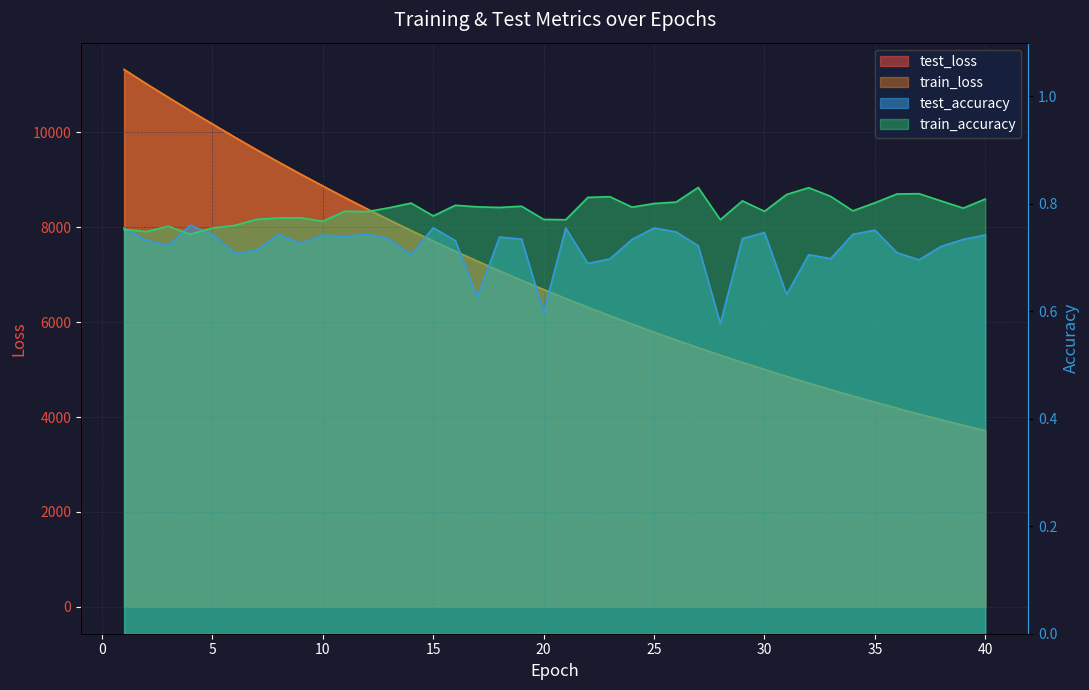

True or false: train_loss and test_loss cross at least once.

False